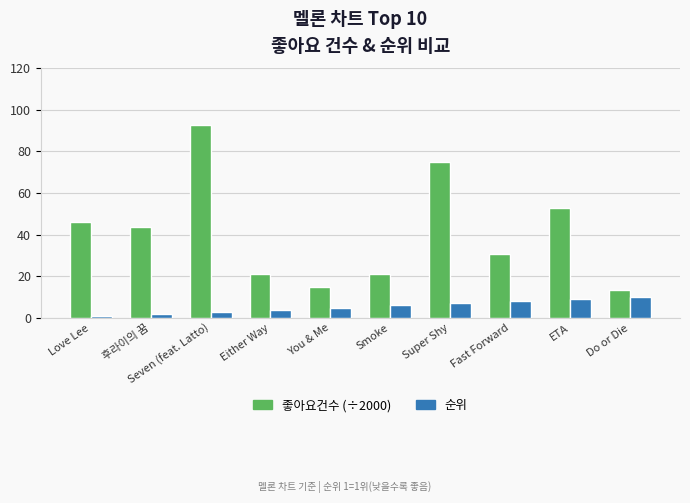

How many bars are there in total?

20